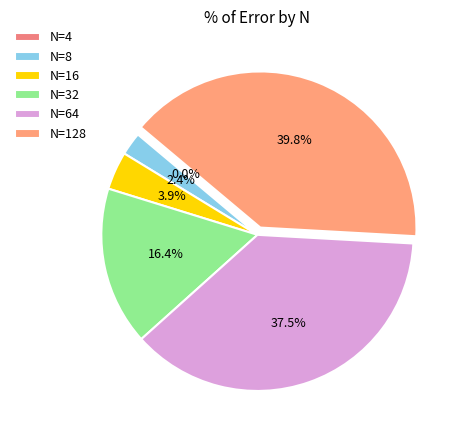

The N=64 slice represents 31% of the pie. True or false?

False